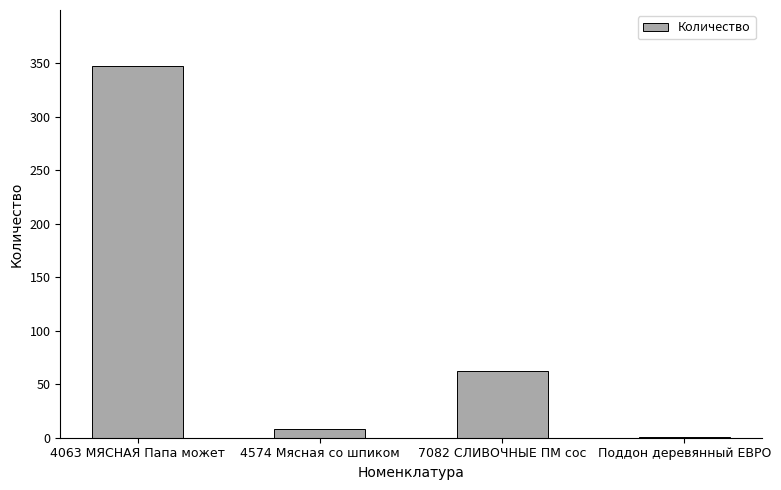

Reading right to left, what are all the values shown in this chart?

Поддон деревянный ЕВРО=1.0	7082 СЛИВОЧНЫЕ ПМ сос=62.5	4574 Мясная со шпиком=8.1	4063 МЯСНАЯ Папа может=347.6